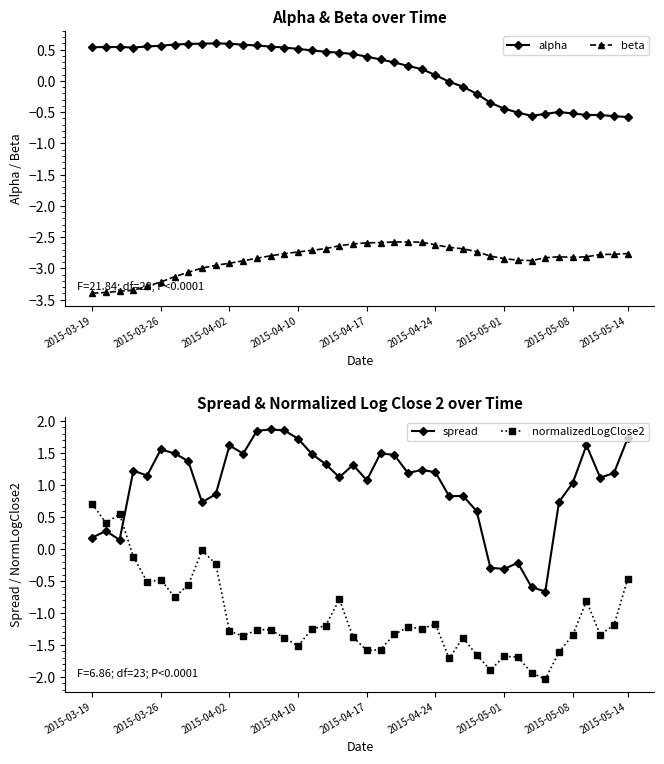

Rank the series by their average value, from highest to lowest.

spread, alpha, normalizedLogClose2, beta